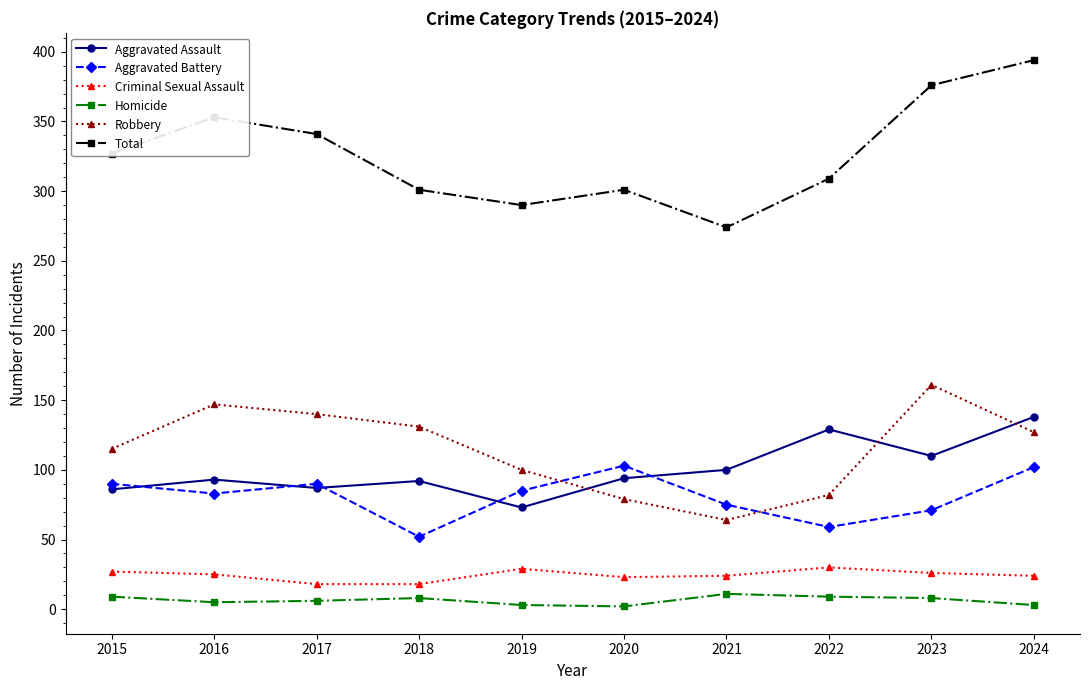

Which label corresponds to the largest value in the chart?

2024